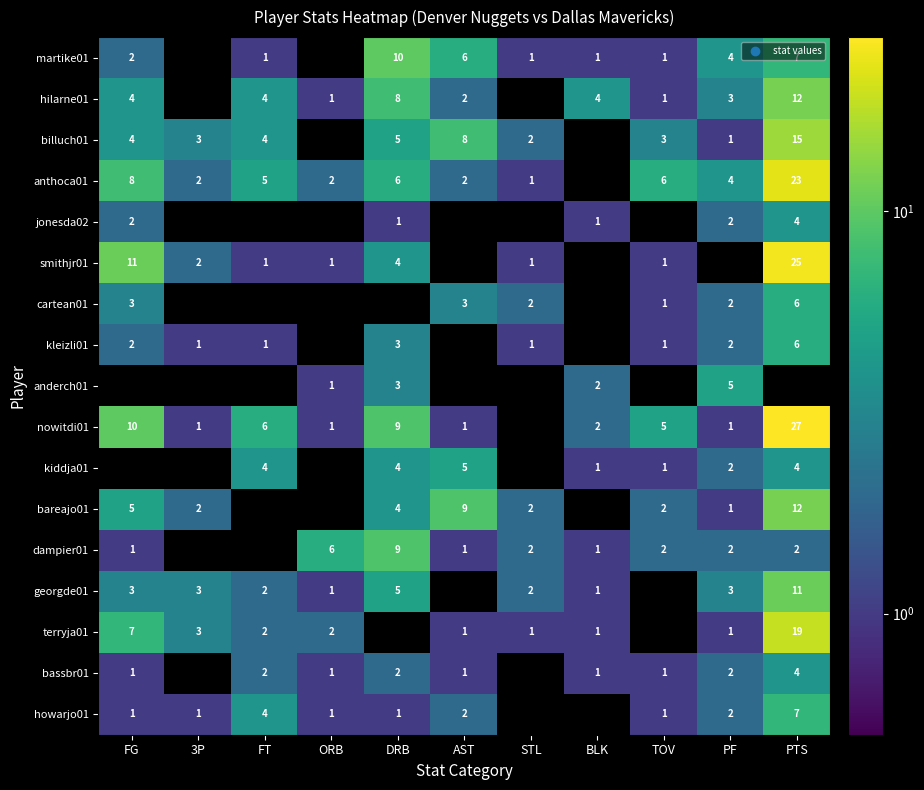

Between FT and TOV, which is larger?

FT